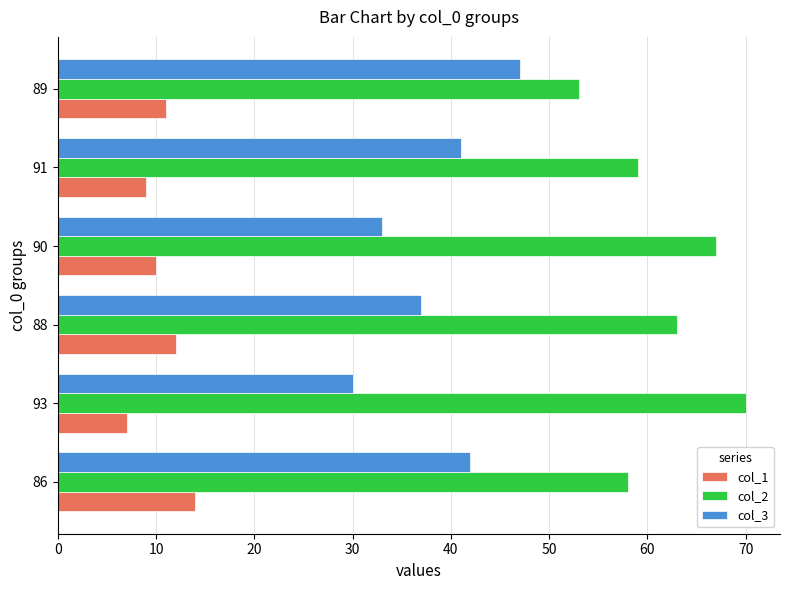

Which series has the largest total across all categories?

col_2